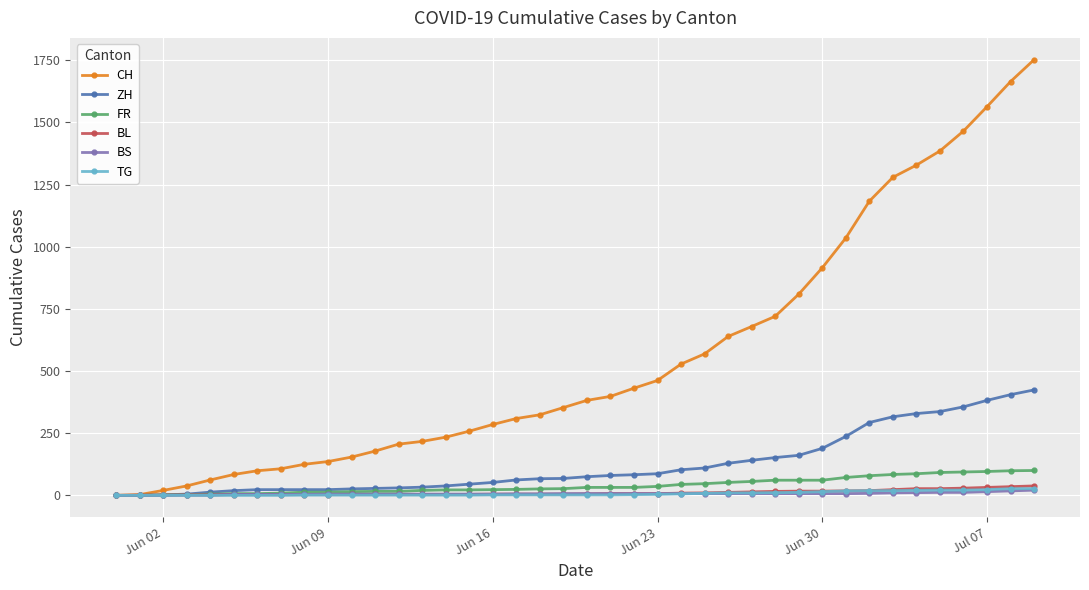

What is the sum of all BS values?

268